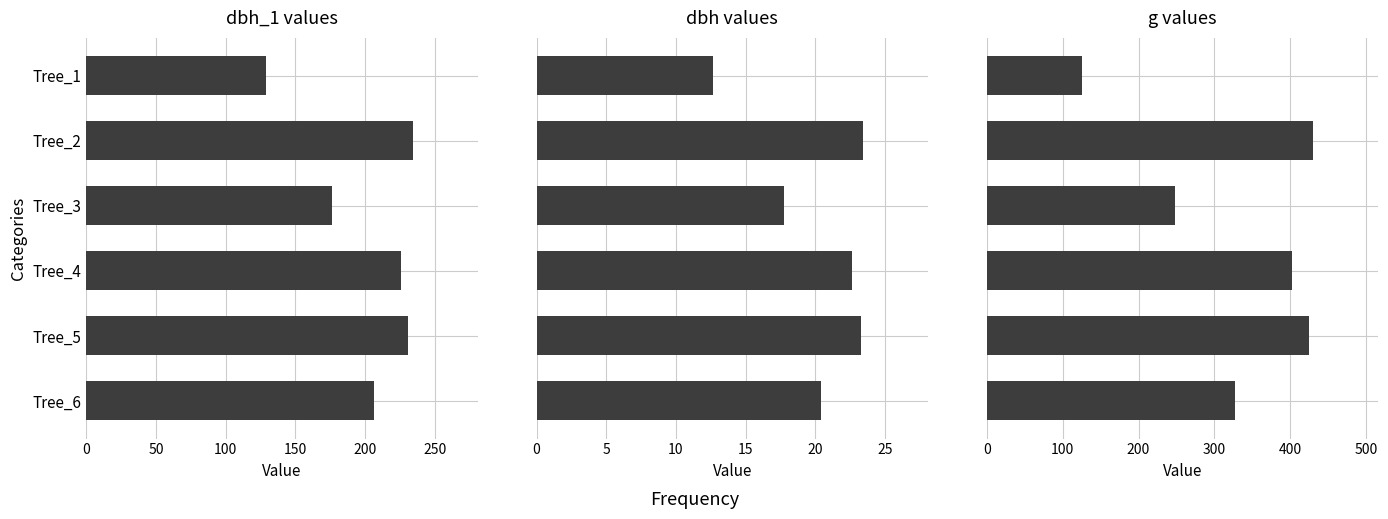

The value of dbh_1 at Tree_5 is 231.0. True or false?

True